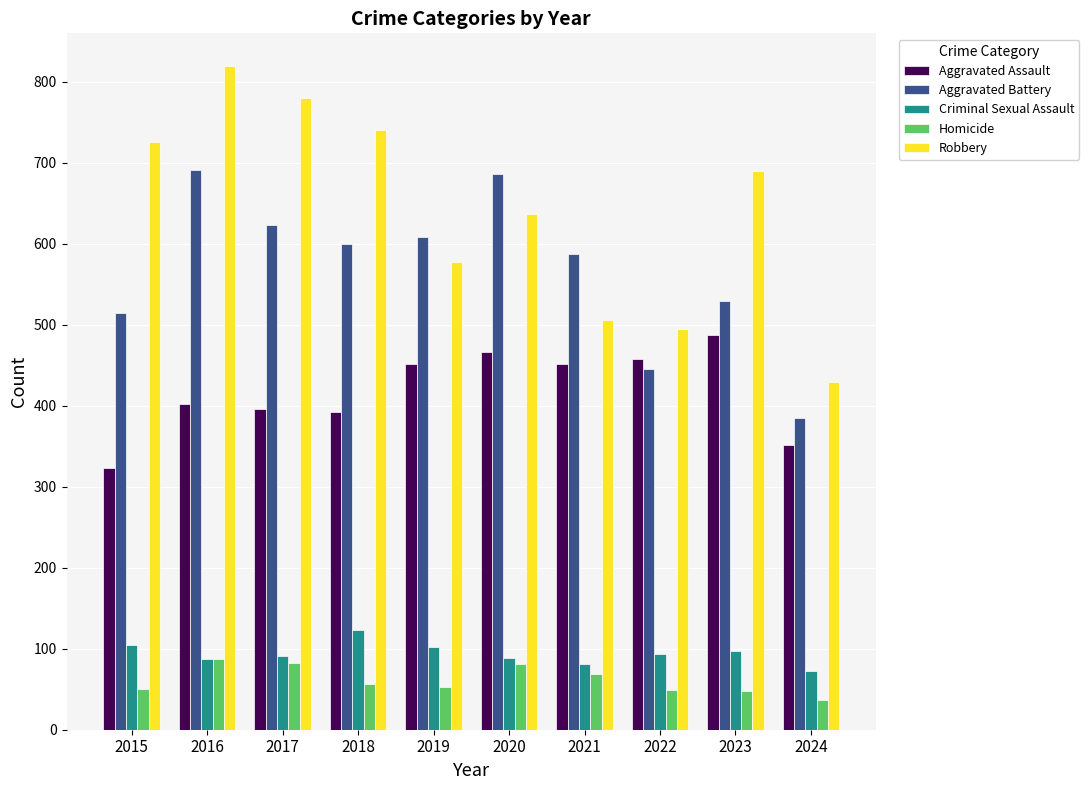

Which series has the widest spread of values?

Robbery